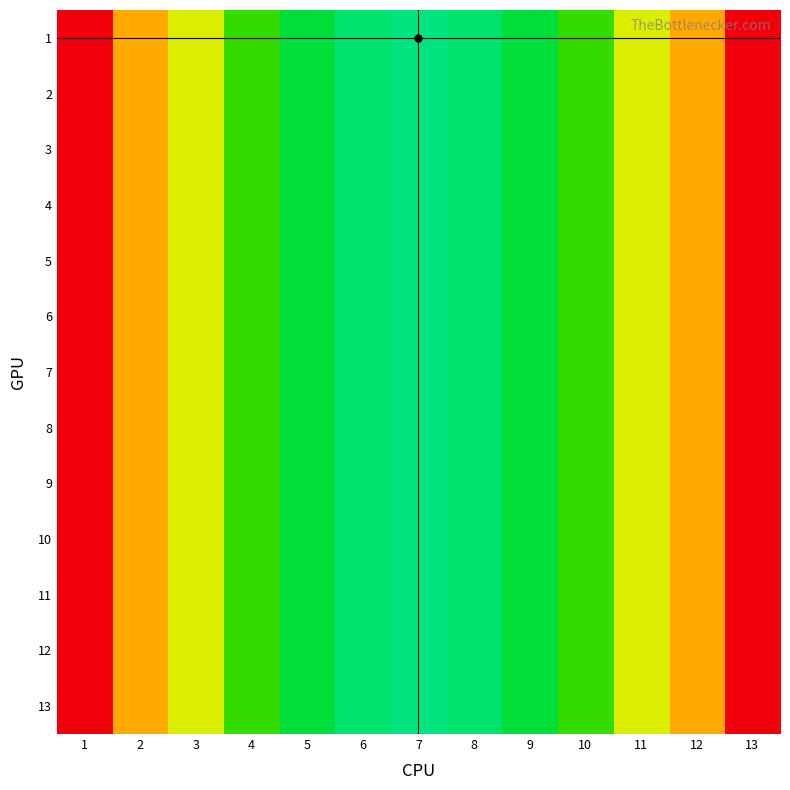

Which has a higher value, 2 or 3?

2